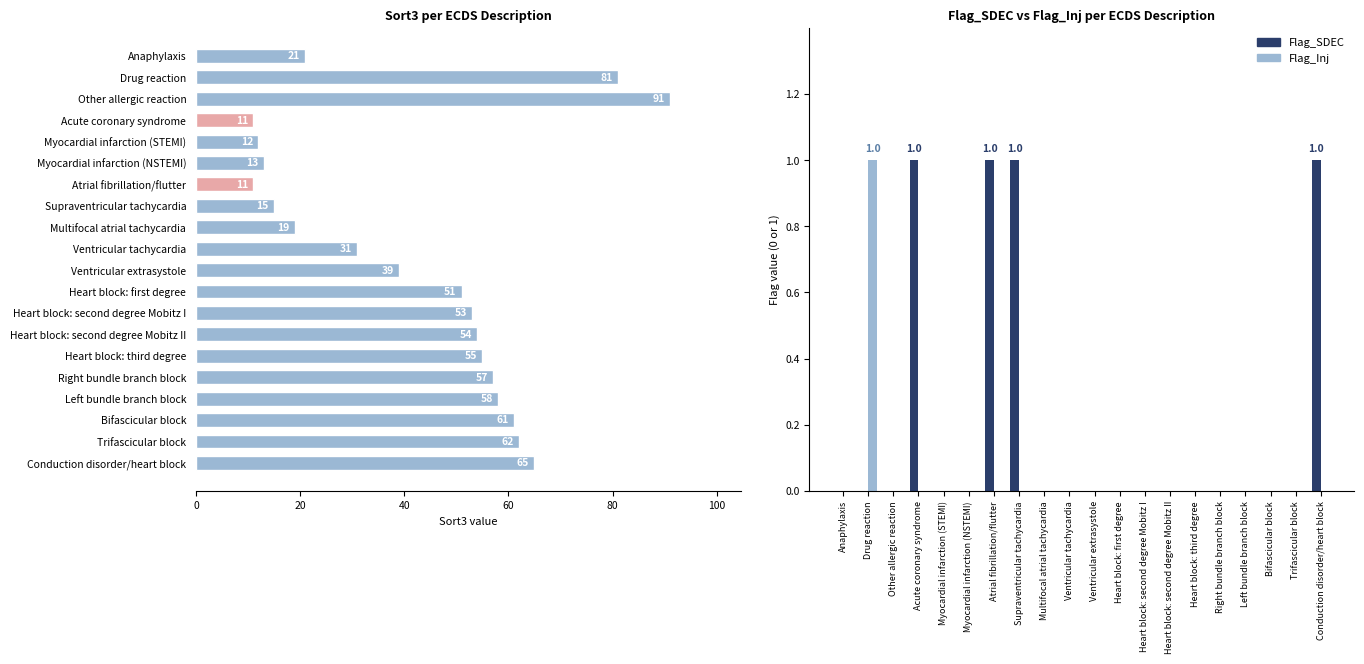

Reading left to right, what are all the values shown in this chart?

Sort3 value: 21	81	91	11	12	13	11	15	19	31	39	51	53	54	55	57	58	61	62	65
Flag_SDEC: 0	0	0	1	0	0	1	1	0	0	0	0	0	0	0	0	0	0	0	1
Flag_Inj: 0	1	0	0	0	0	0	0	0	0	0	0	0	0	0	0	0	0	0	0